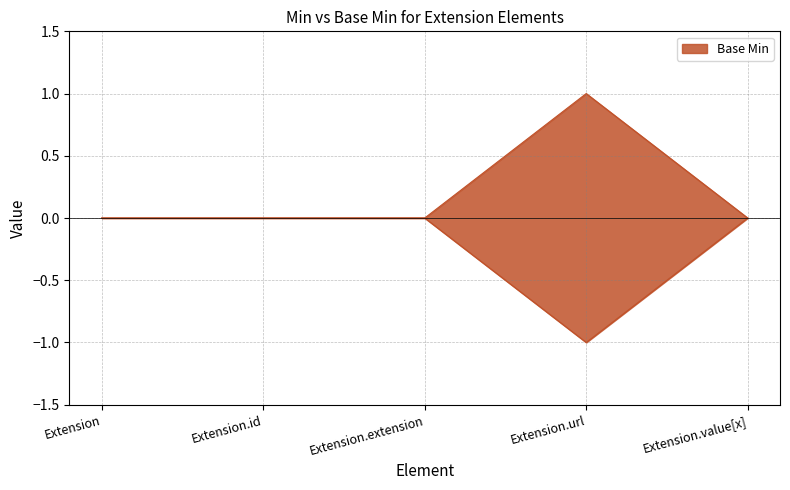

What is the difference between the maximum and minimum values?

1